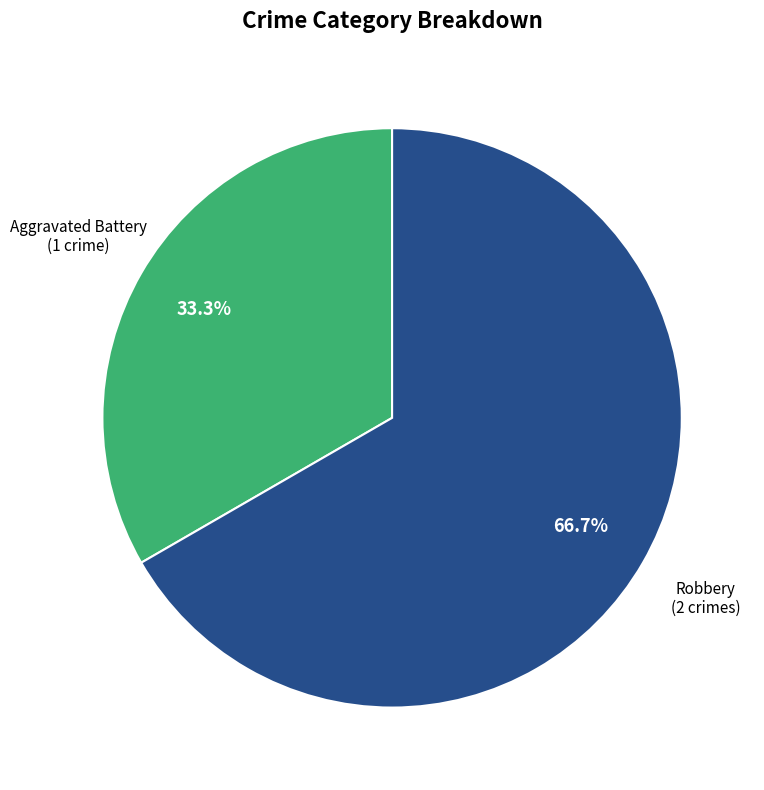

What percentage is the Robbery slice, to the nearest percent?

67%